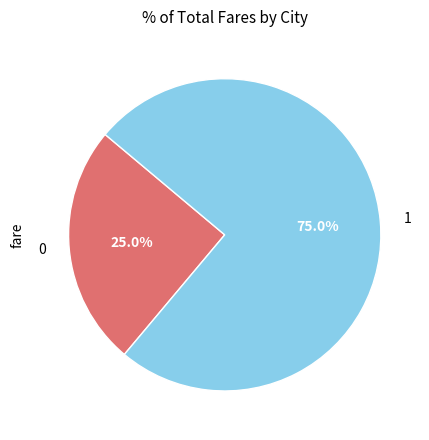

To the nearest percent, what is the combined percentage of 1 and 0?

100%